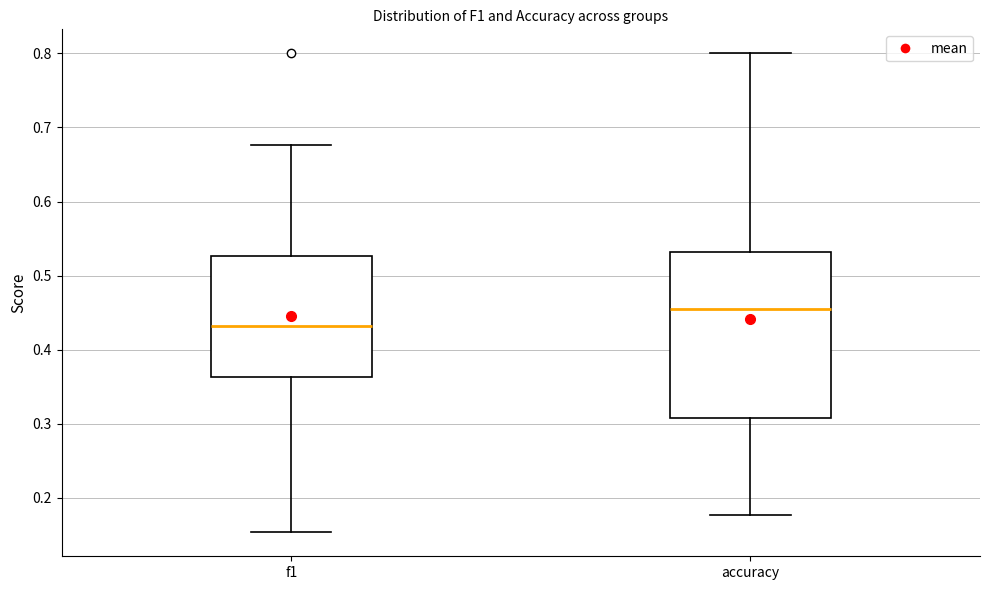

Reading left to right, read every box against the y-axis: the position of its median line, the range the box covers, and the ends of its whiskers. The values are not printed on the chart, so give them approximately, as read against the axis.

f1: median 0.43, box 0.36 to 0.53, whiskers 0.15 to 0.68
accuracy: median 0.45, box 0.31 to 0.53, whiskers 0.18 to 0.80